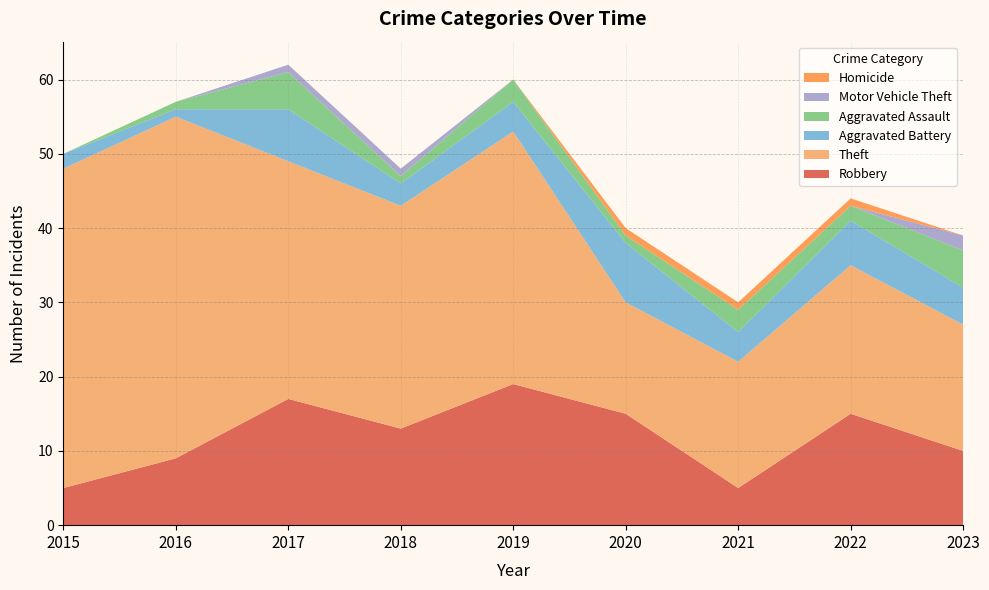

Reading left to right, transcribe all the data shown in this chart.

Robbery: 2015=5	2016=9	2017=17	2018=13	2019=19	2020=15	2021=5	2022=15	2023=10
Theft: 2015=43	2016=46	2017=32	2018=30	2019=34	2020=15	2021=17	2022=20	2023=17
Aggravated Battery: 2015=2	2016=1	2017=7	2018=3	2019=4	2020=8	2021=4	2022=6	2023=5
Aggravated Assault: 2015=0	2016=1	2017=5	2018=1	2019=3	2020=1	2021=3	2022=2	2023=5
Motor Vehicle Theft: 2015=0	2016=0	2017=1	2018=1	2019=0	2020=0	2021=0	2022=0	2023=2
Homicide: 2015=0	2016=0	2017=0	2018=0	2019=0	2020=1	2021=1	2022=1	2023=0